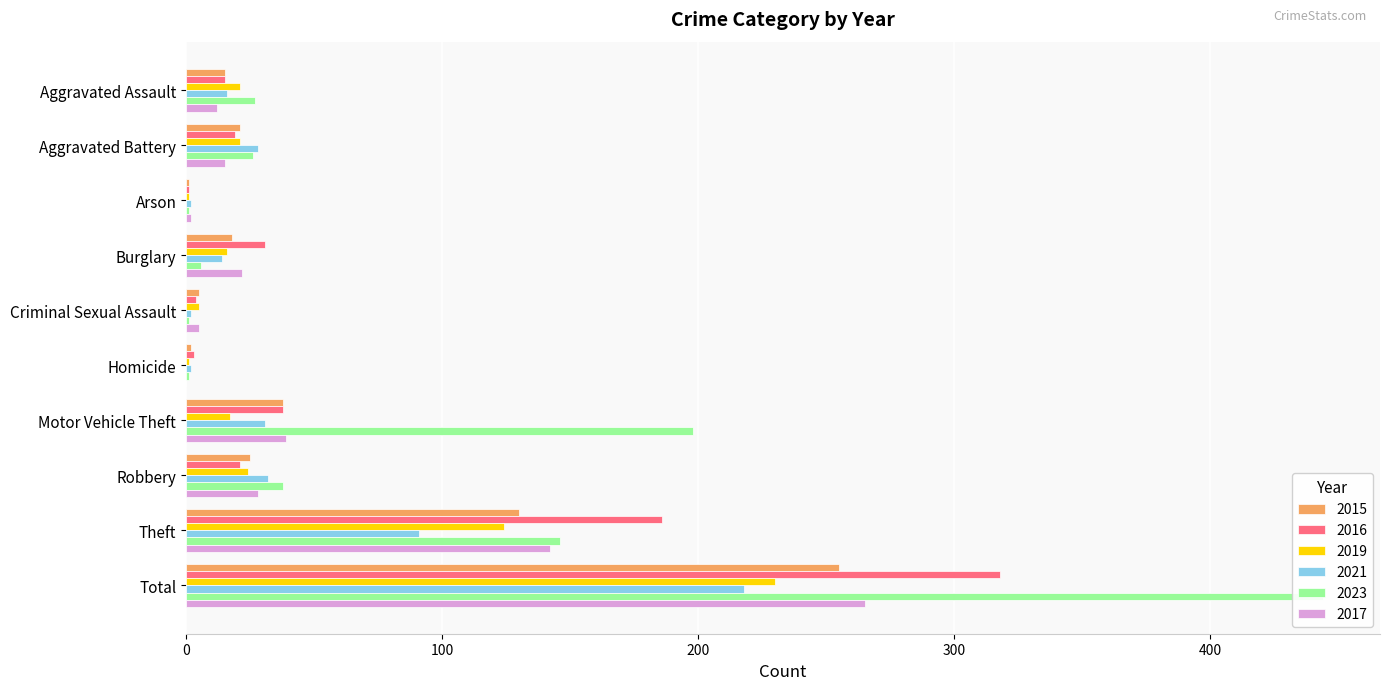

At which label does 2021 first exceed 28?

Motor Vehicle Theft